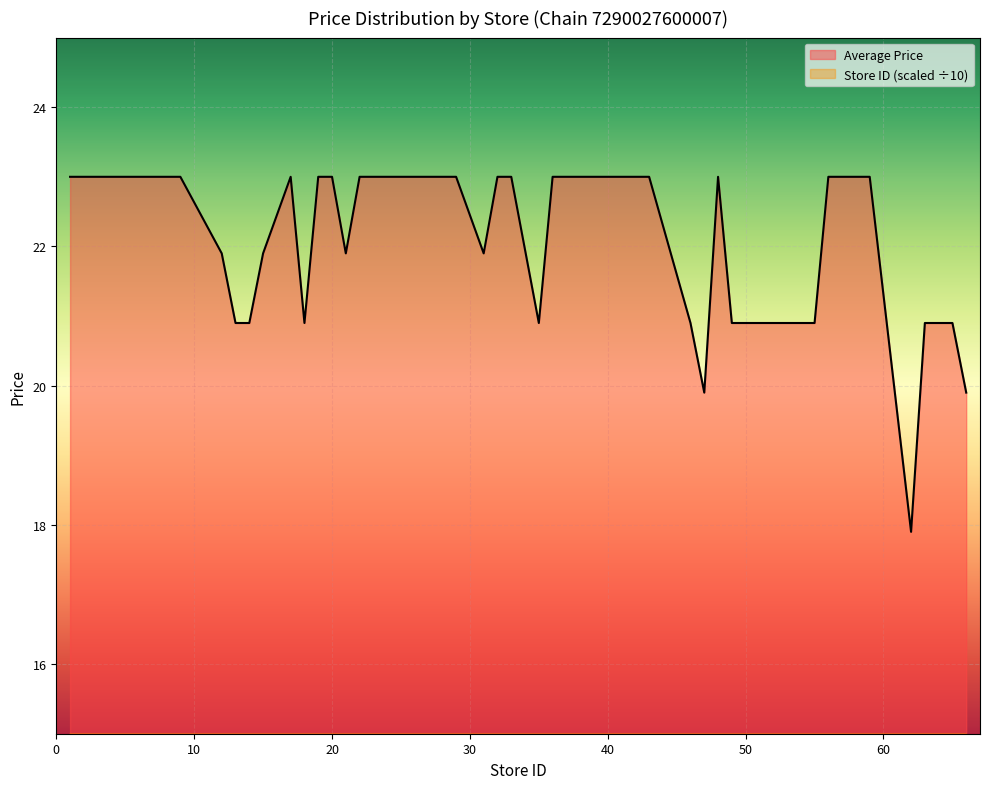

List the labels in order of Average Price value, largest first.

1, 2, 3, 4, 7, 9, 17, 19, 20, 22, 23, 24, 28, 29, 32, 33, 36, 39, 42, 43, 48, 56, 57, 59, 12, 15, 21, 31, 13, 14, 18, 35, 46, 49, 55, 63, 65, 47, 66, 62